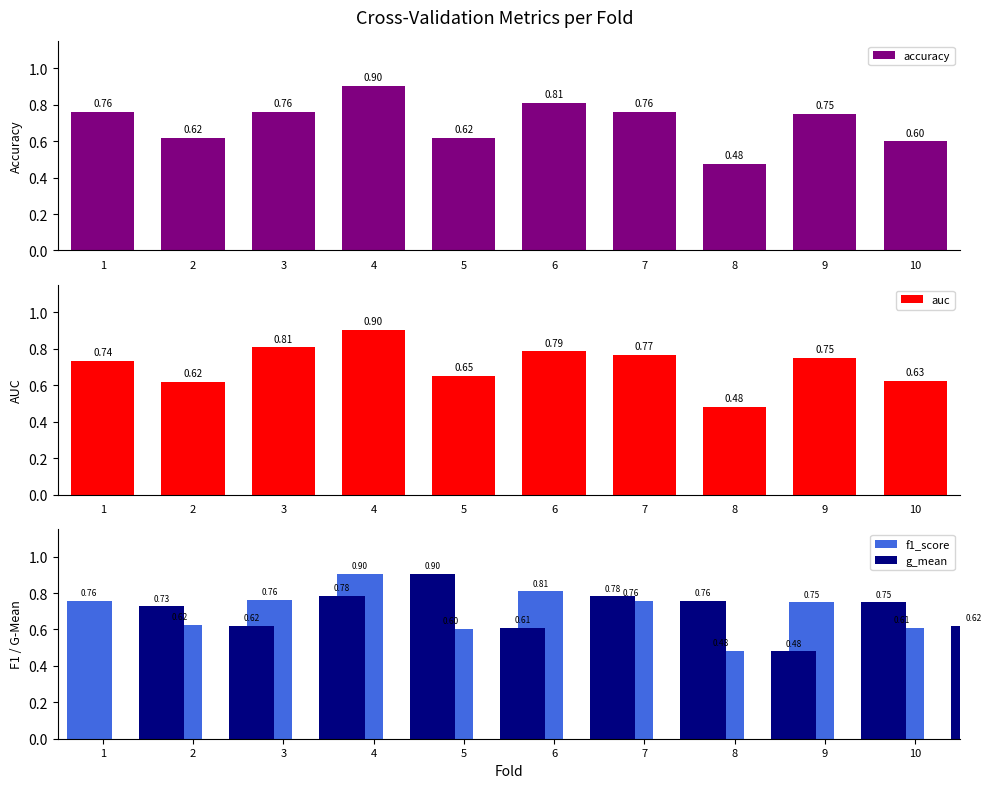

Reading left to right, transcribe all the data shown in this chart.

accuracy: 0.8	0.6	0.8	0.9	0.6	0.8	0.8	0.5	0.8	0.6
auc: 0.7	0.6	0.8	0.9	0.7	0.8	0.8	0.5	0.8	0.6
f1_score: 0.8	0.6	0.8	0.9	0.6	0.8	0.8	0.5	0.7	0.6
g_mean: 0.7	0.6	0.8	0.9	0.6	0.8	0.8	0.5	0.7	0.6